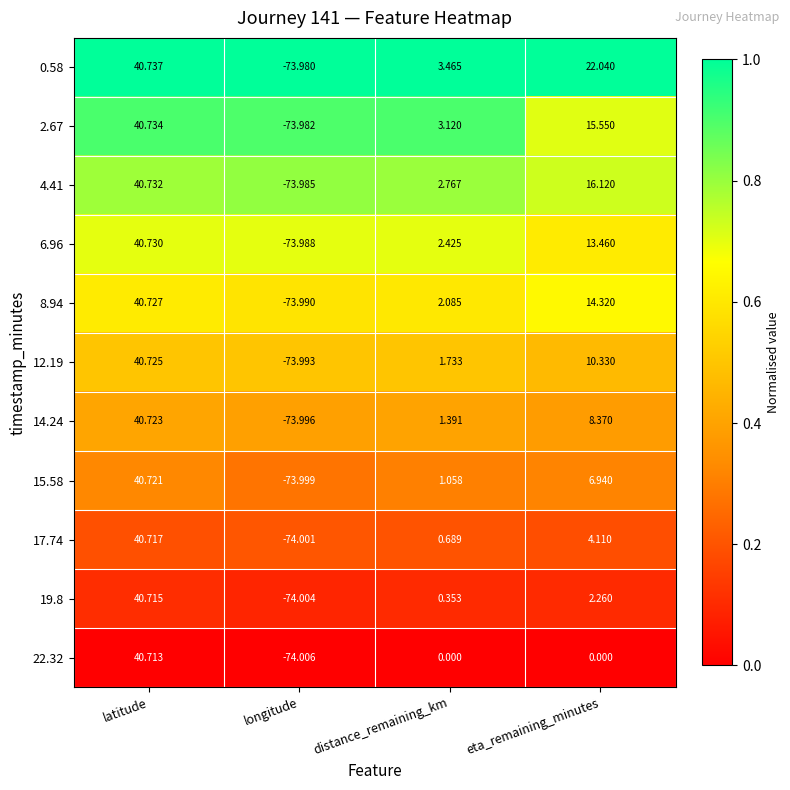

Is the value of 4.41 at latitude greater than the value of 15.58 at eta_remaining_minutes?

Yes